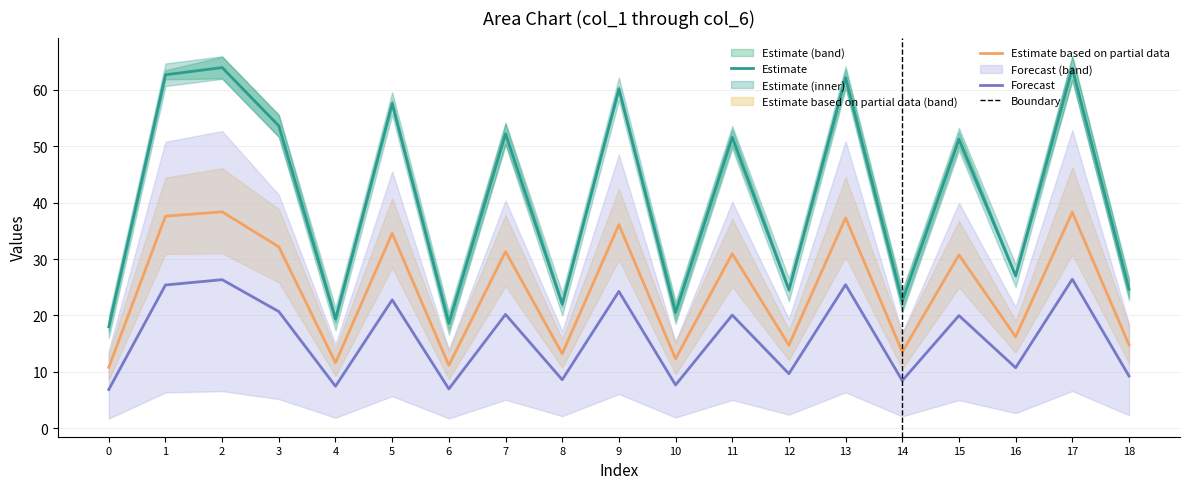

True or false: Forecast and Estimate intersect in this chart.

False